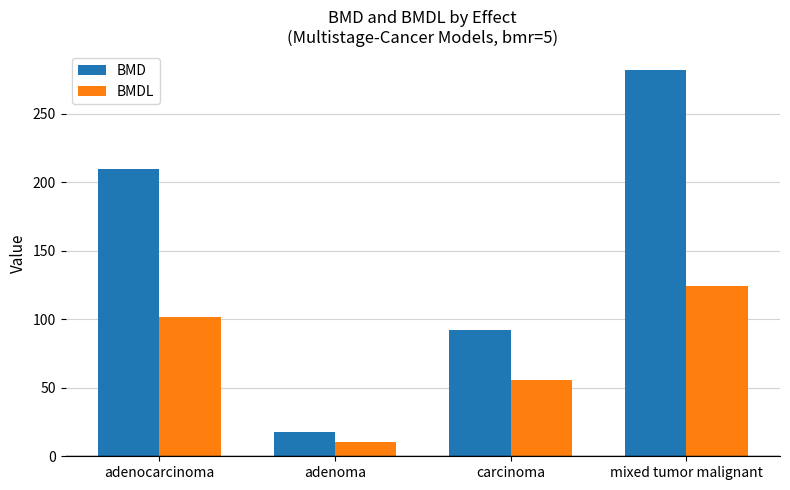

Are the bars horizontal?

No